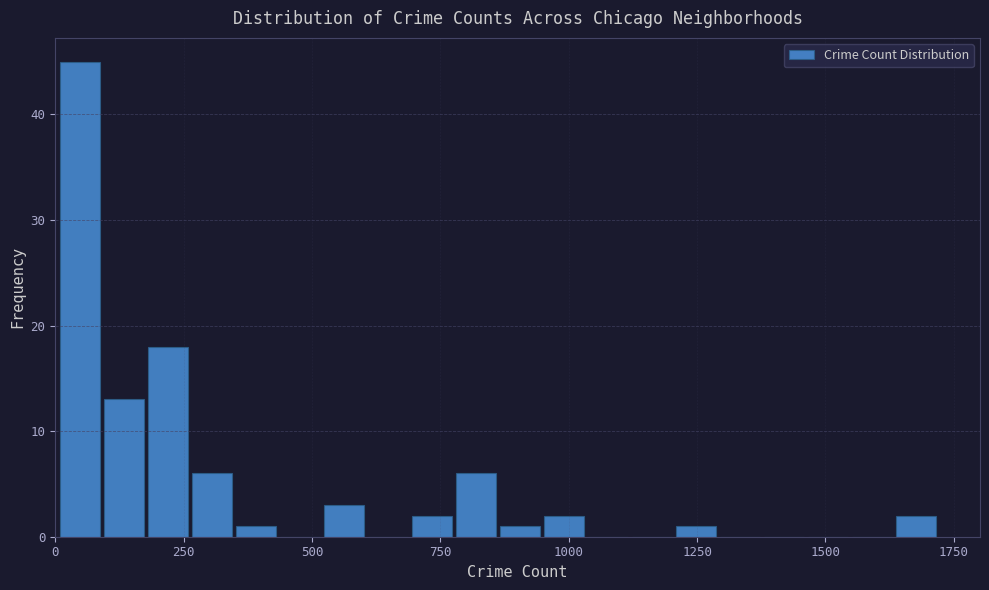

Read against the x-axis, roughly where is the centre of the tallest bar?

50